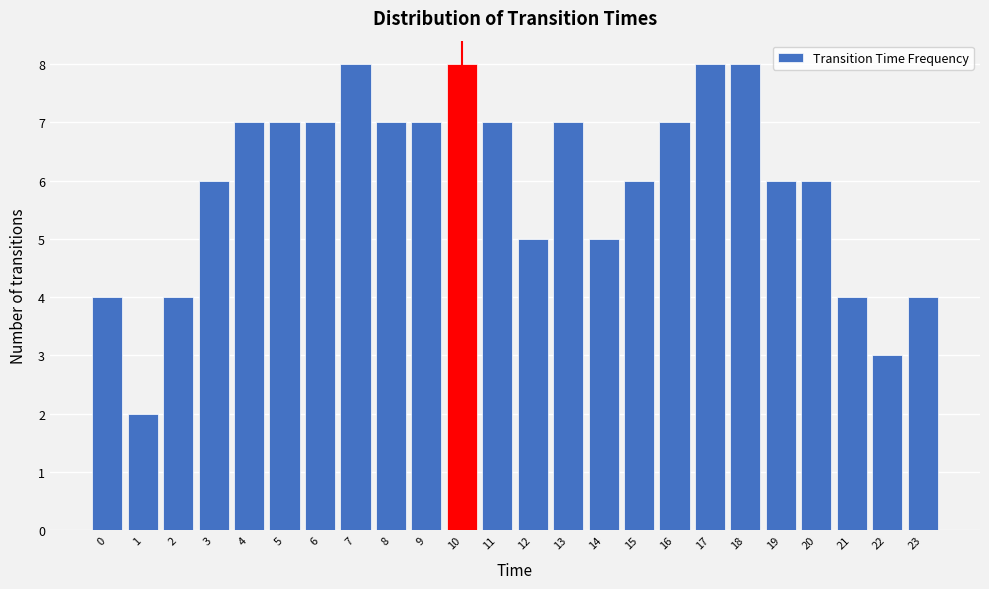

Reading left to right, extract all data points from this chart.

0=4	1=2	2=4	3=6	4=7	5=7	6=7	7=8	8=7	9=7	10=8	11=7	12=5	13=7	14=5	15=6	16=7	17=8	18=8	19=6	20=6	21=4	22=3	23=4